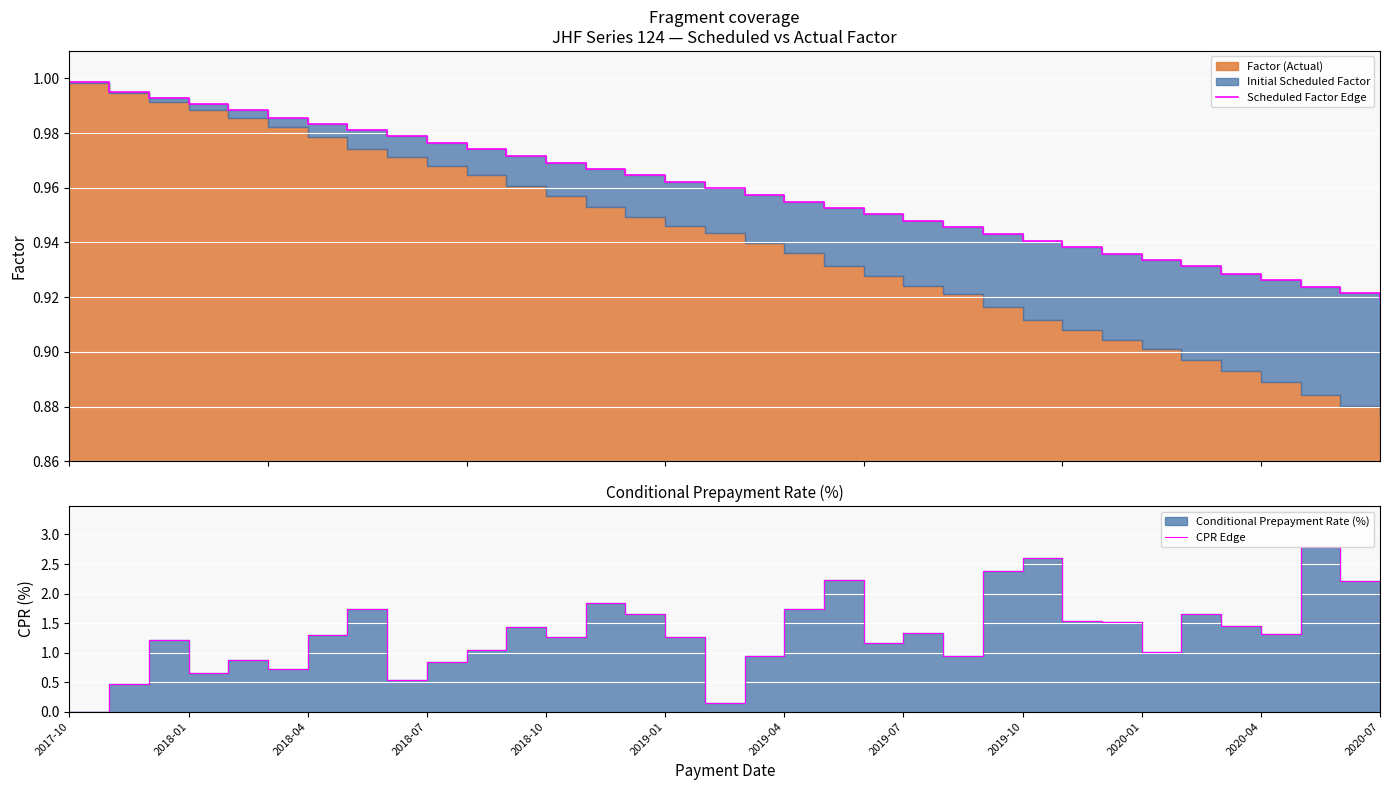

What is the maximum value for Scheduled Factor Edge?

1.0